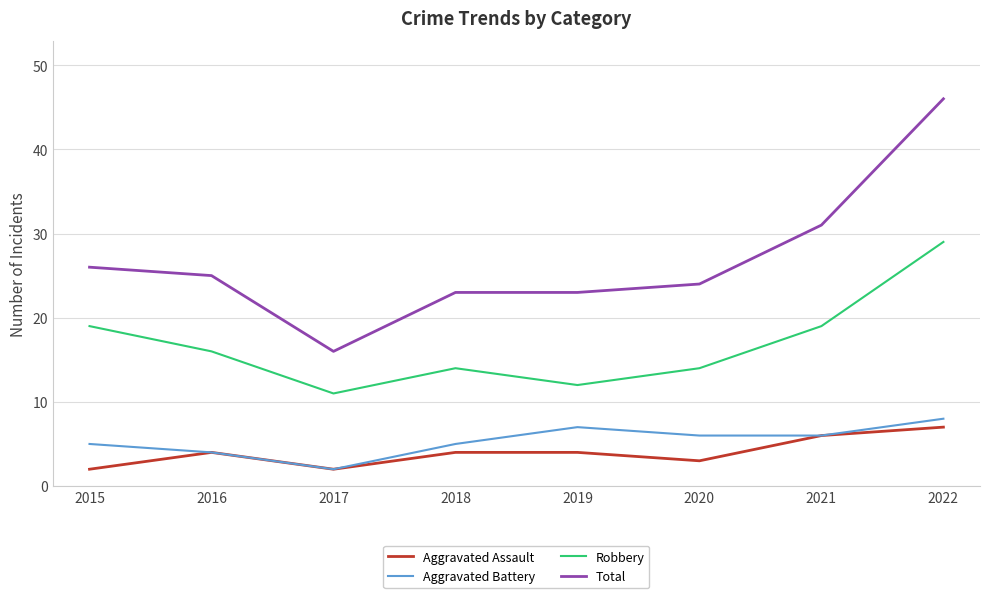

Where does the Total series first go above 25?

2015